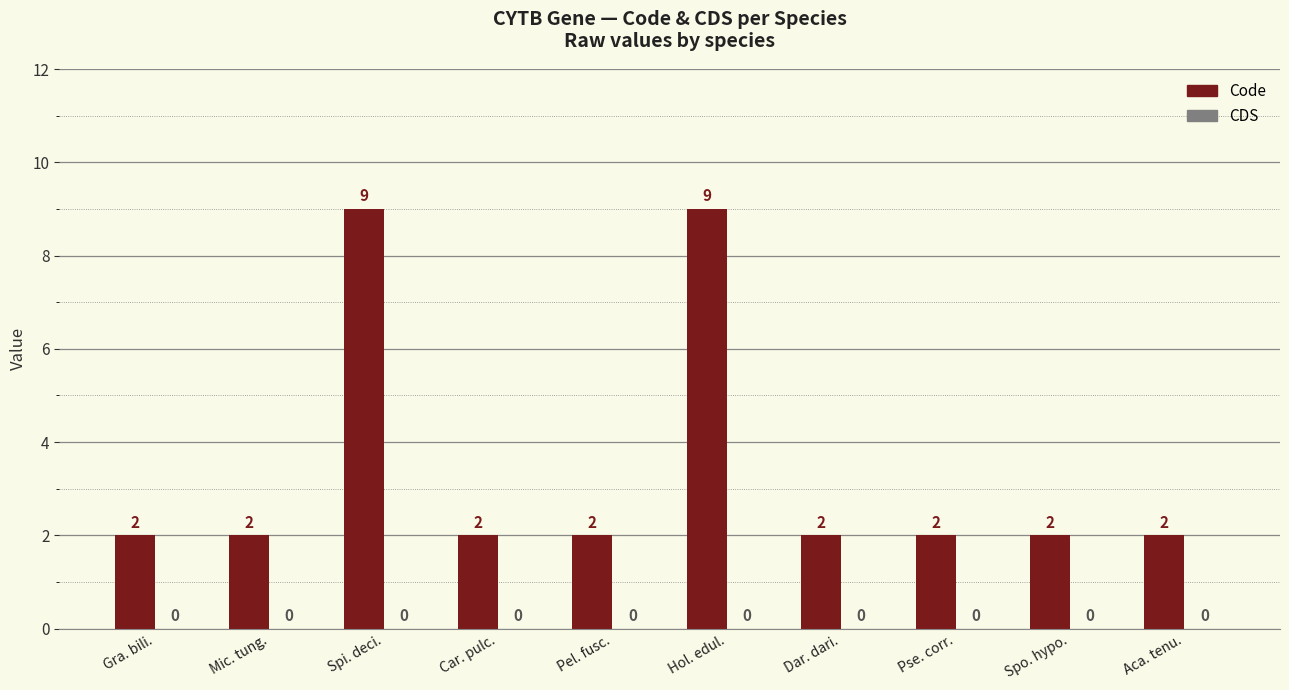

What position from the right is Dar. dari.?

4